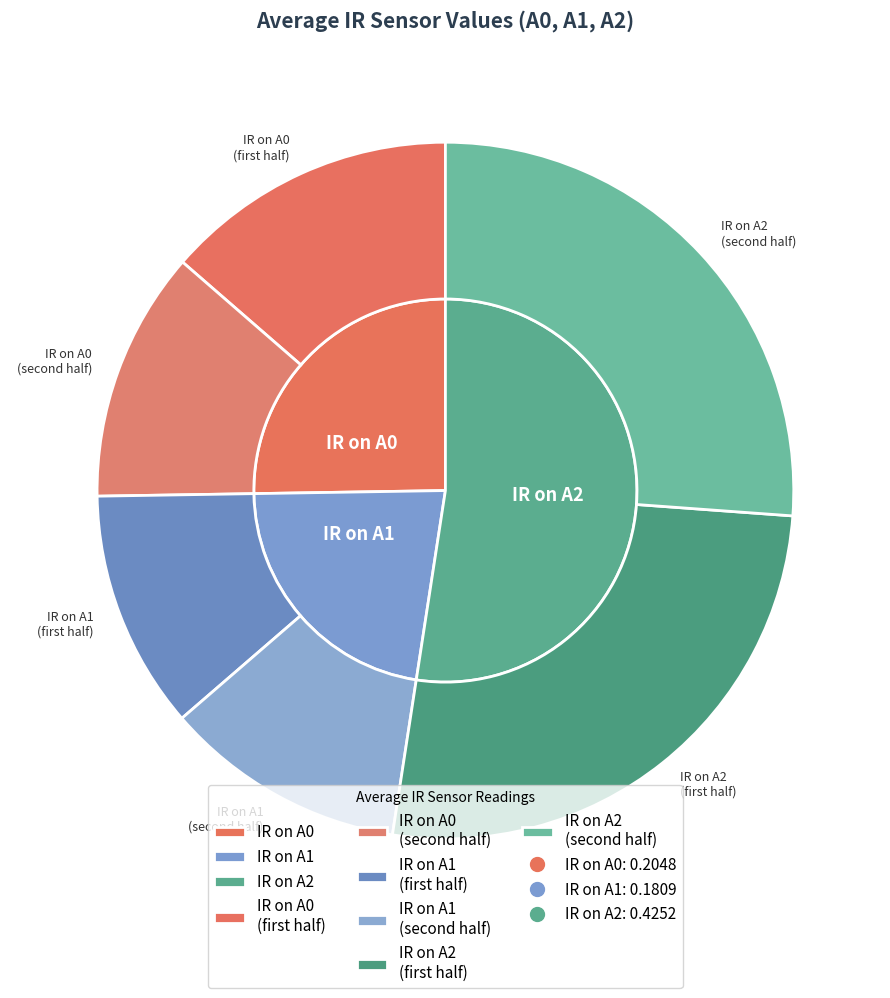

What is the spread (max minus min) of values at IR on A1?

0.2